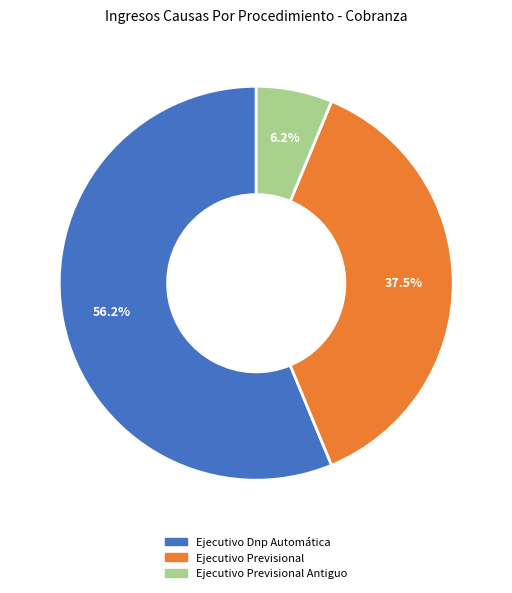

Does any single category account for the majority?

Yes